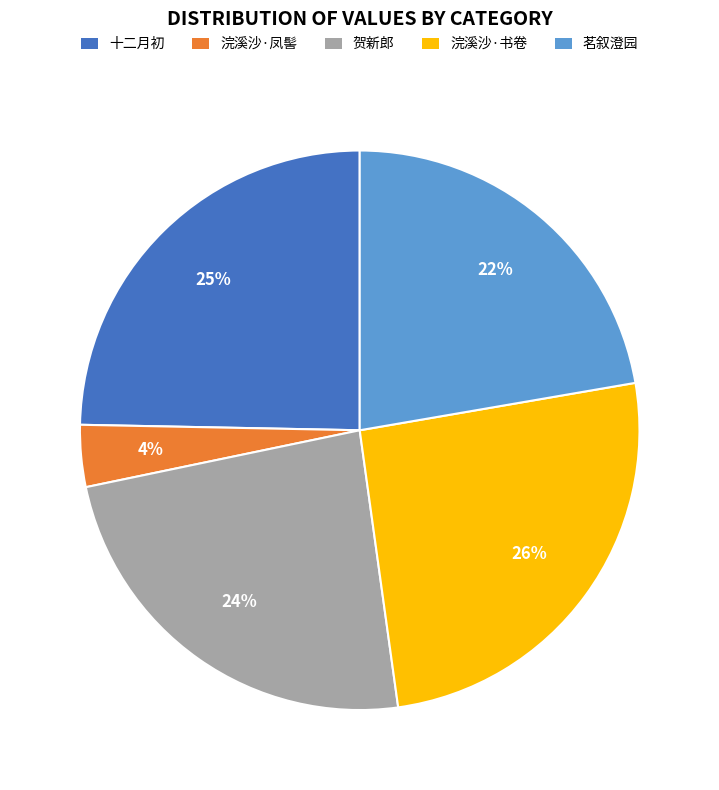

Rank the categories by value from lowest to highest.

浣溪沙·凤髻, 茗叙澄园, 贺新郎, 十二月初, 浣溪沙·书卷